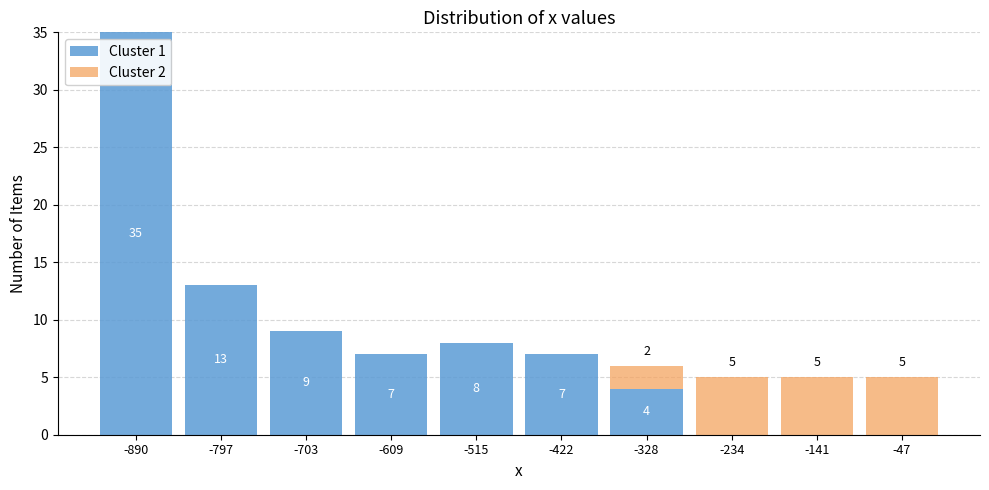

Which range on the x-axis has the tallest stacked bar (by total height)?

-940 to -840